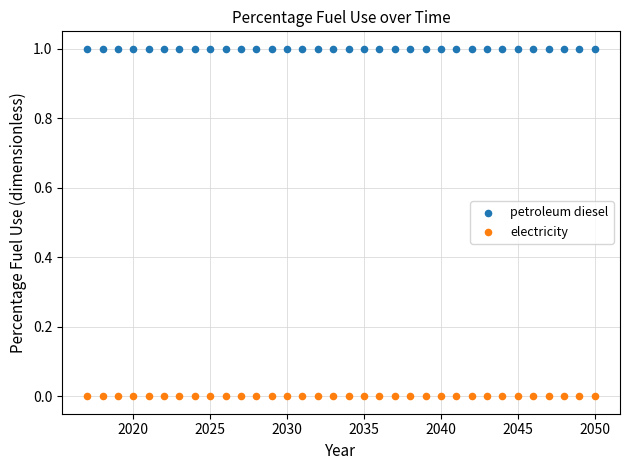

Which series contains the lowest Y value?

electricity